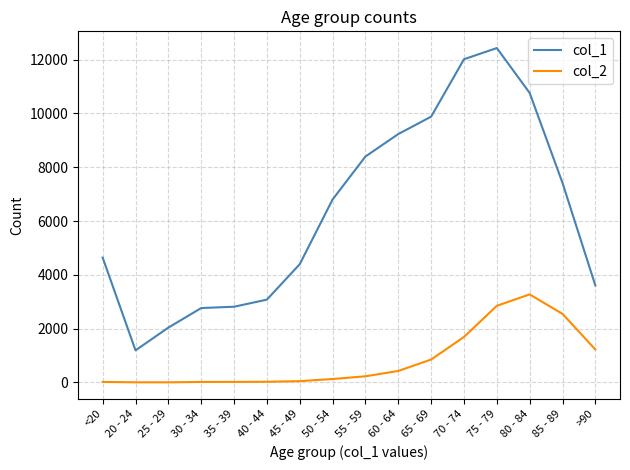

How many lines are shown in the chart?

2